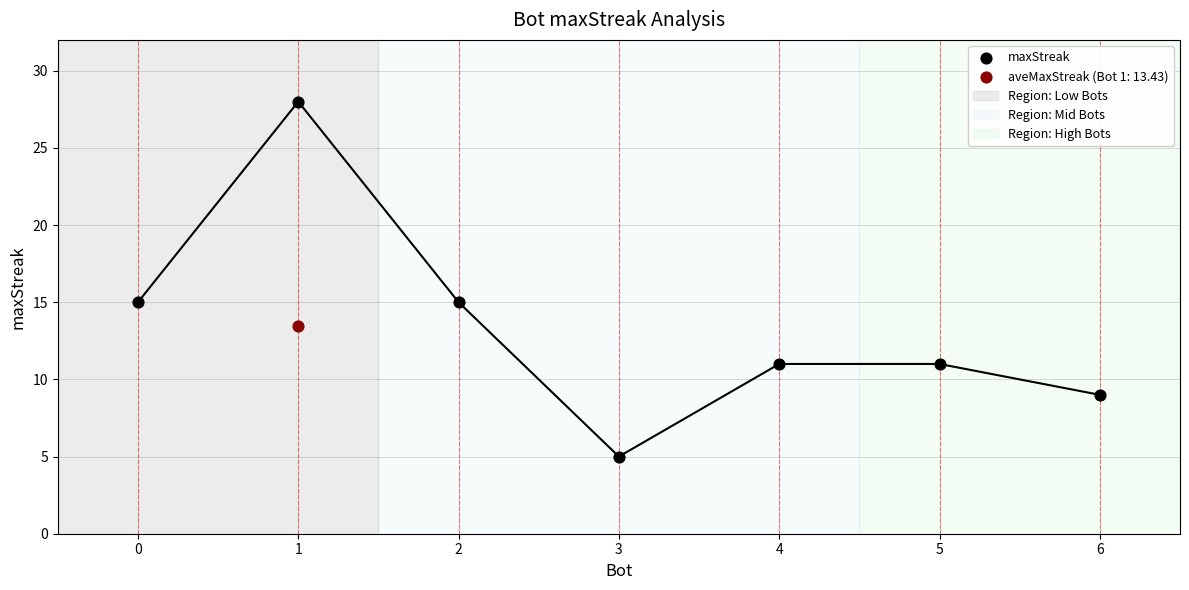

What is the change in value from 1 to 6?

-19